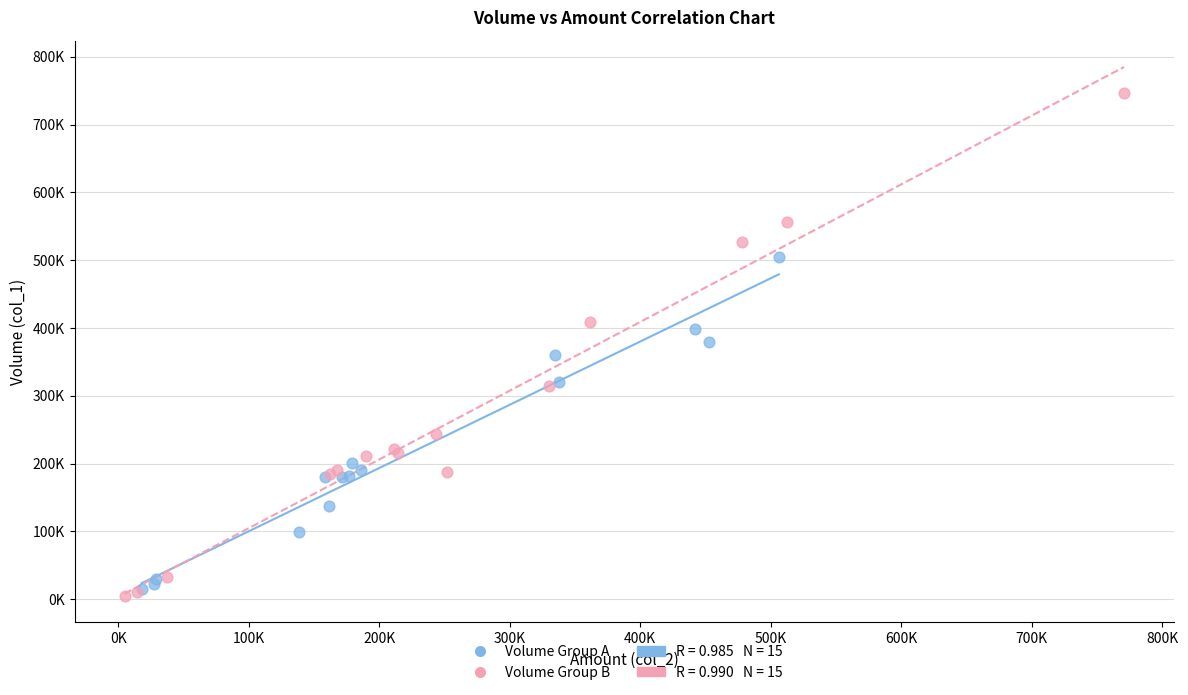

Which series contains the highest Y value?

Volume Group B